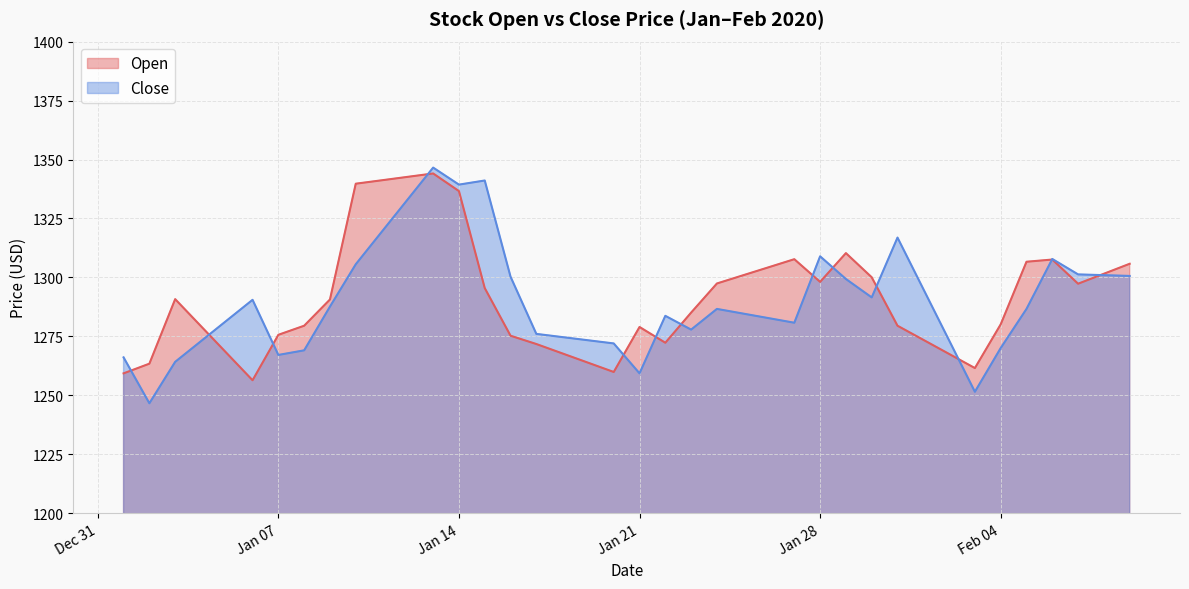

What is the total value across all series at 2020-01-06?

2546.9